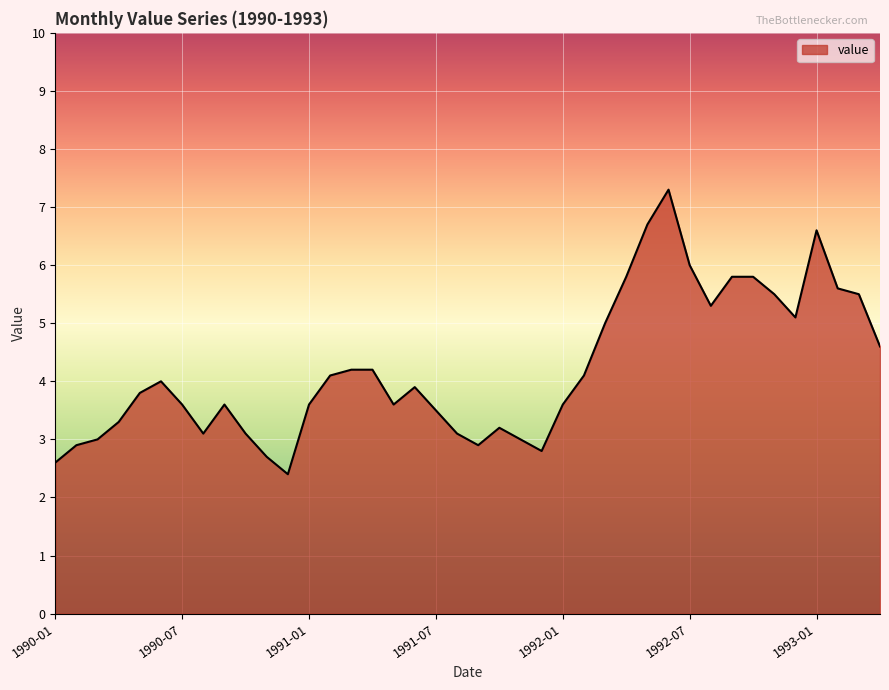

What is the difference between the maximum and minimum values?

4.9